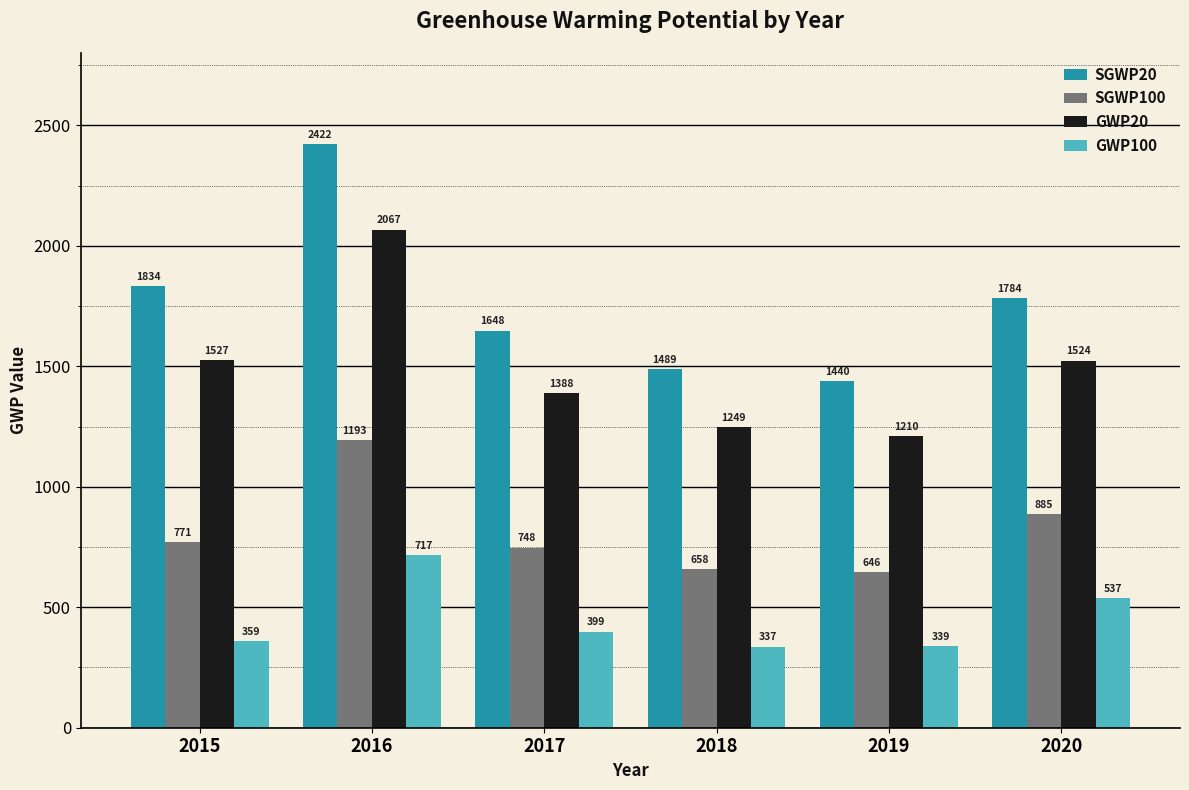

Which series has the largest range (max minus min)?

SGWP20